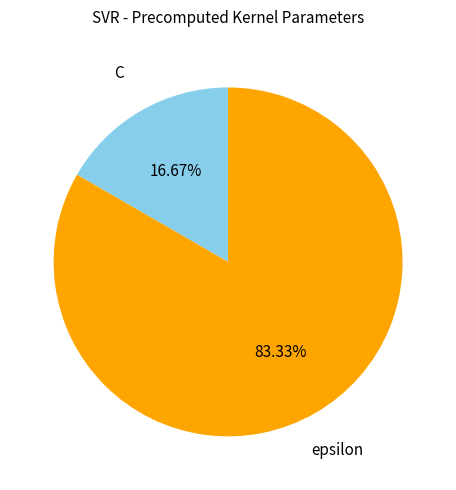

Rank the categories by value from highest to lowest.

epsilon, C